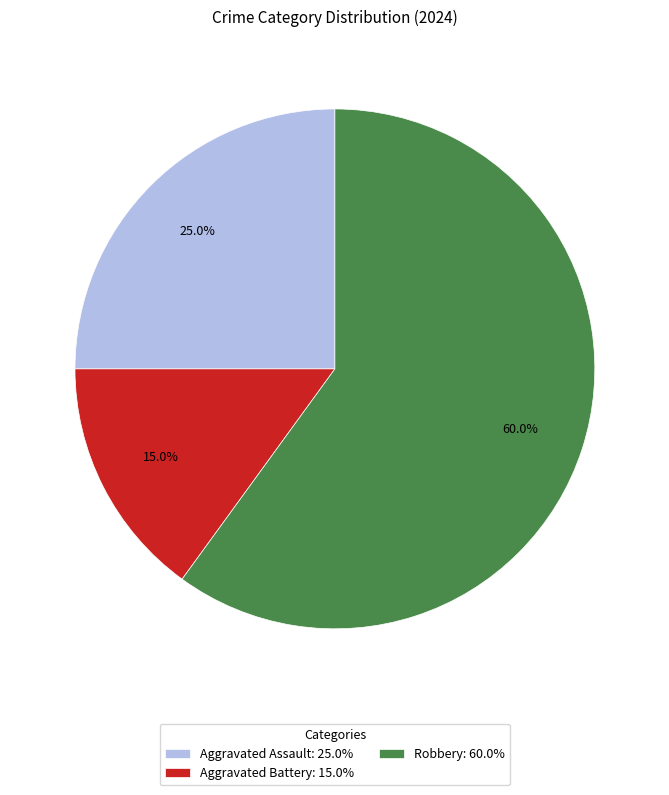

Between Robbery: 60.0% and Aggravated Battery: 15.0%, which is larger?

Robbery: 60.0%